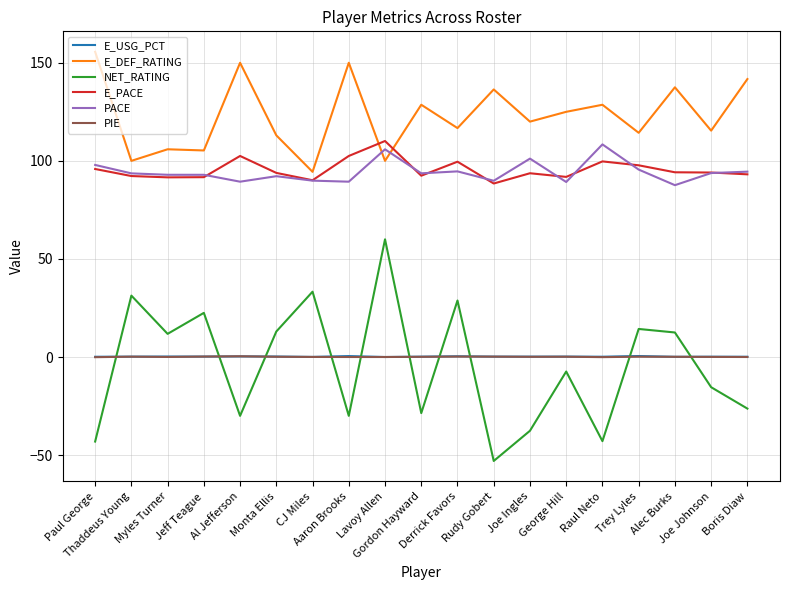

Where does the NET_RATING series first go above -7?

Thaddeus Young